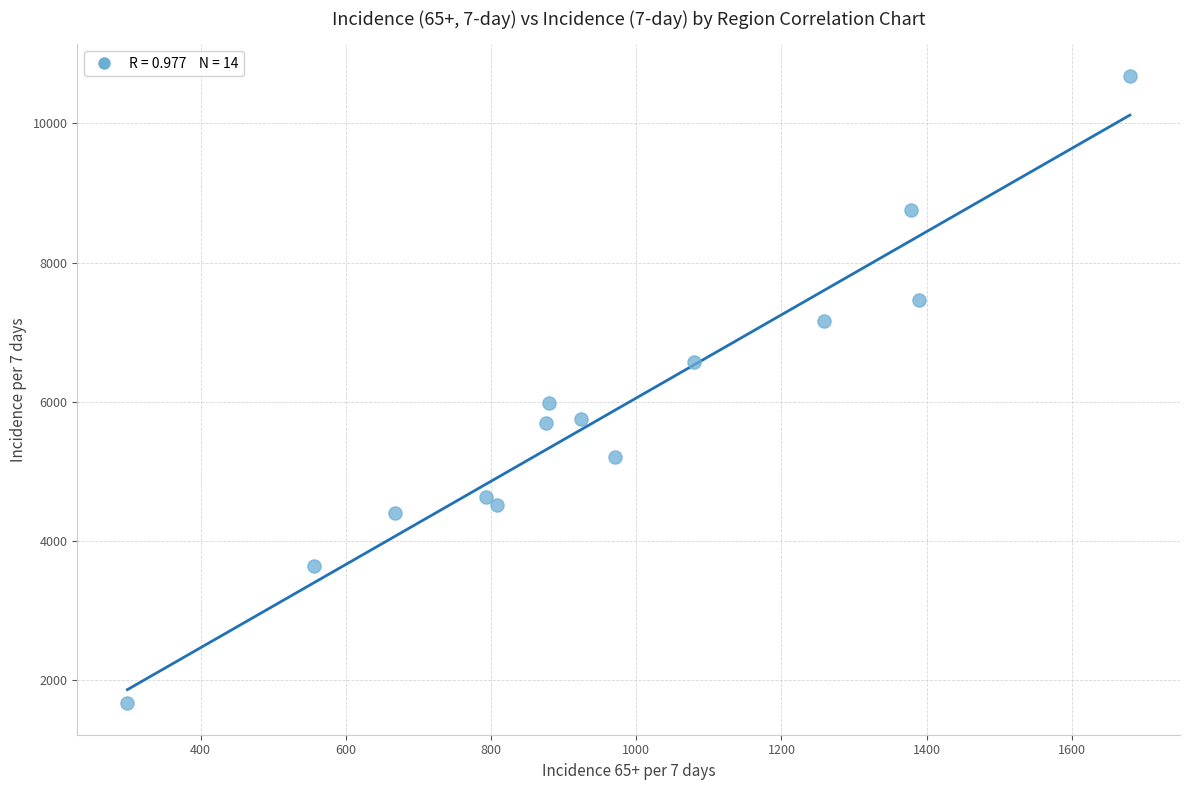

What is the range of X values (max minus min)?

1381